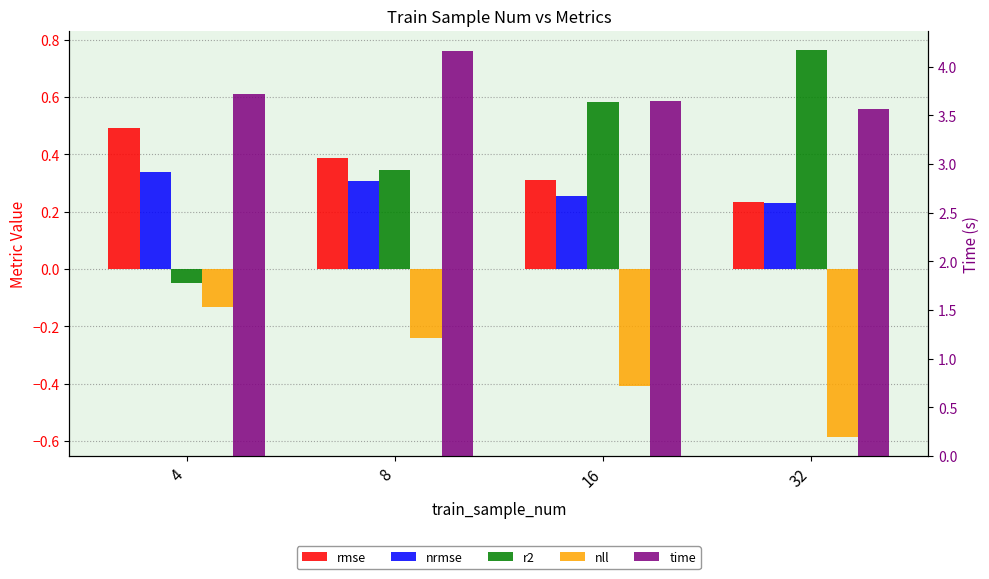

What is the difference between the second highest and minimum values in the time series?

0.2